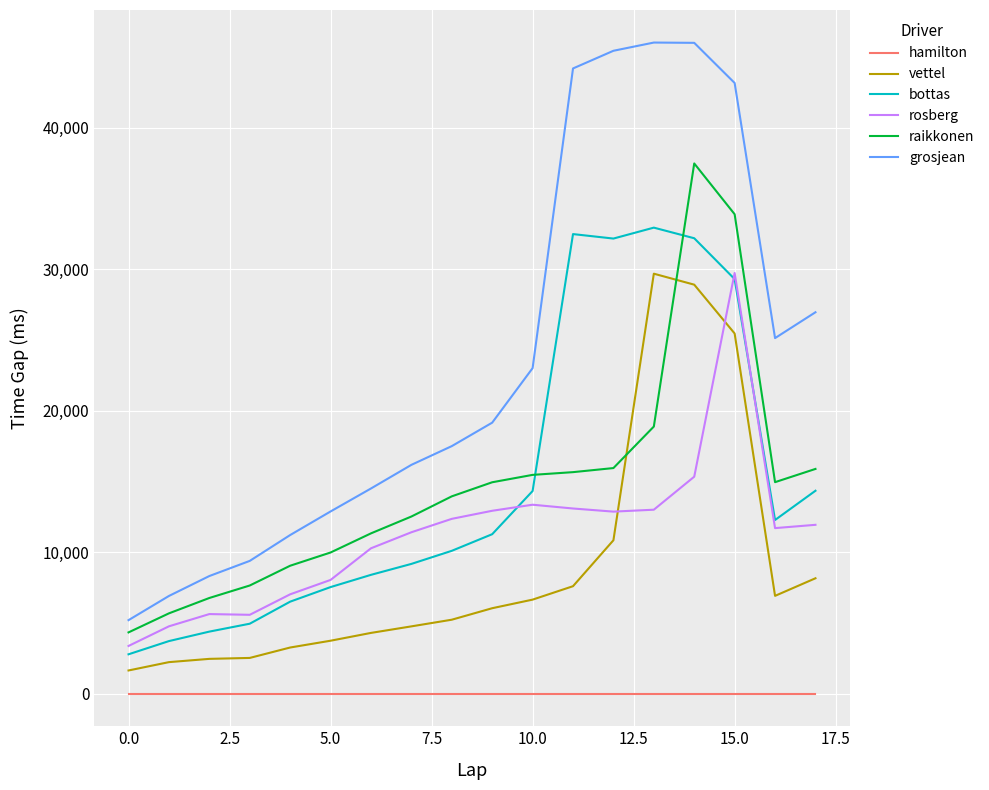

What is the lowest value of the bottas series?

2784